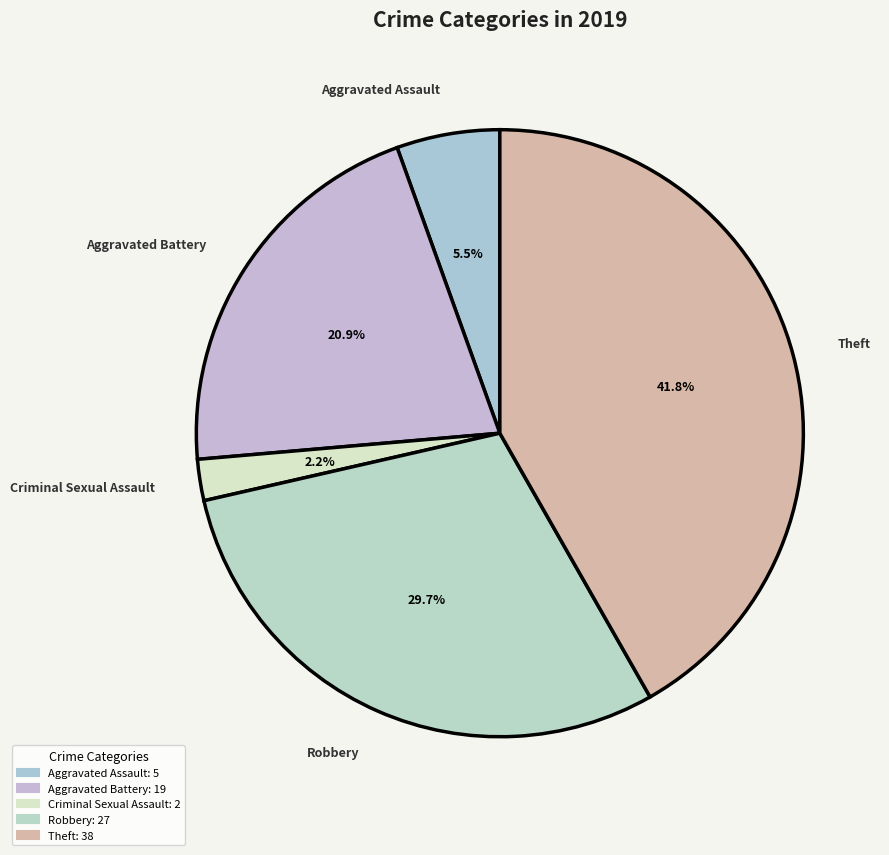

Count the number of slices in the pie.

5